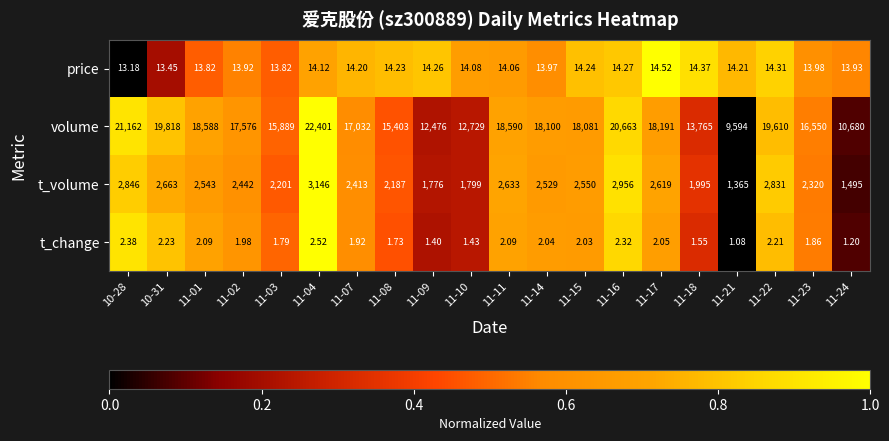

Which series changed the most between 11-01 and 11-23?

volume